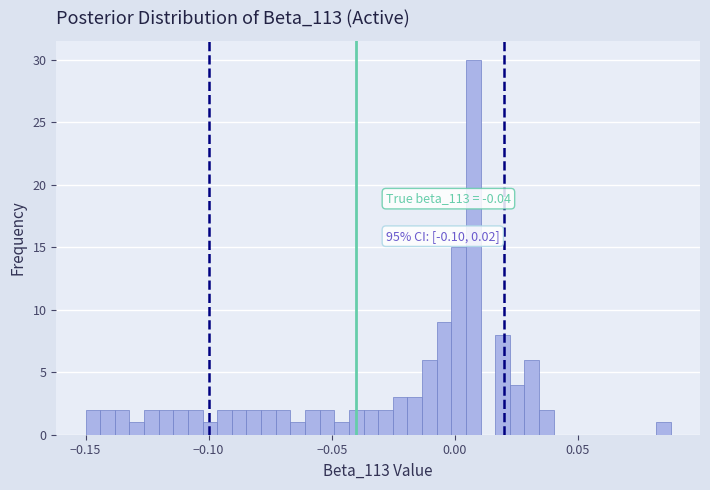

Around what value on the x-axis is the tallest bar? Give the approximate position of its centre, as read against the axis.

0.005